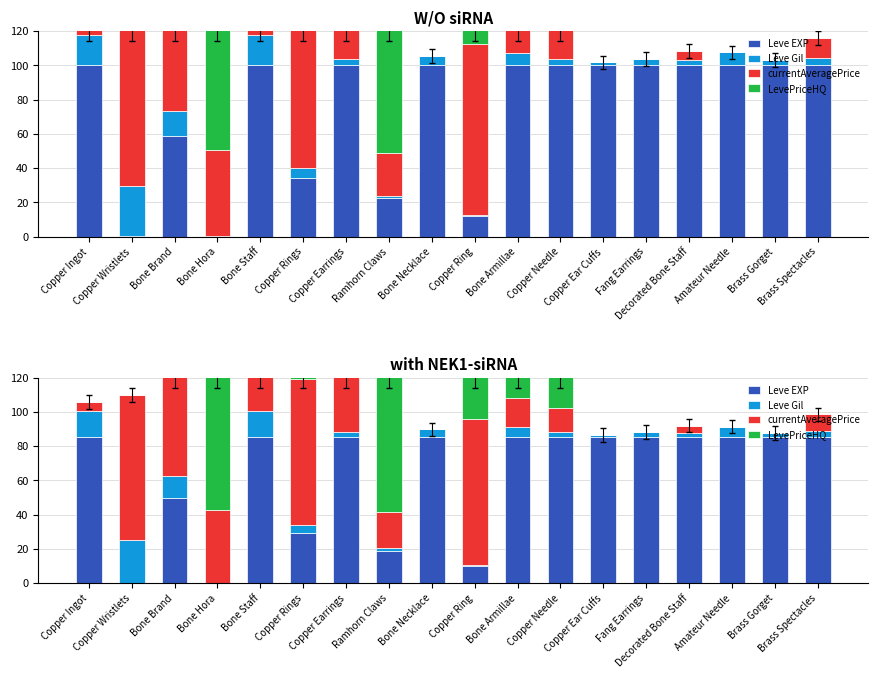

What is the sum of all currentAveragePrice values?

551.7